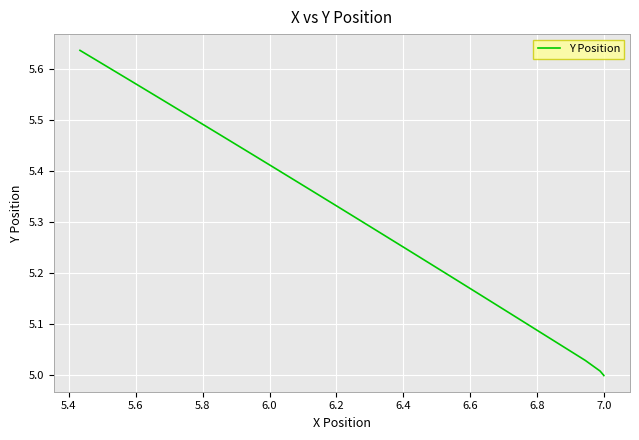

How many lines are shown in the chart?

1